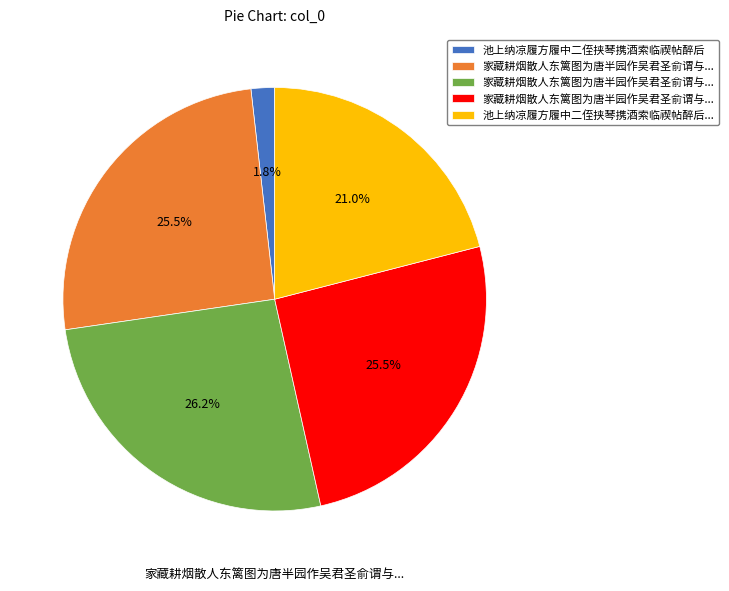

Is there a majority slice in this chart?

No